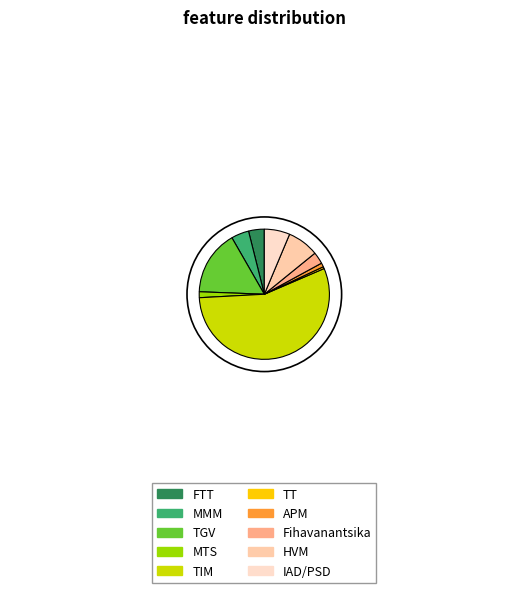

How many segments does this pie chart have?

10